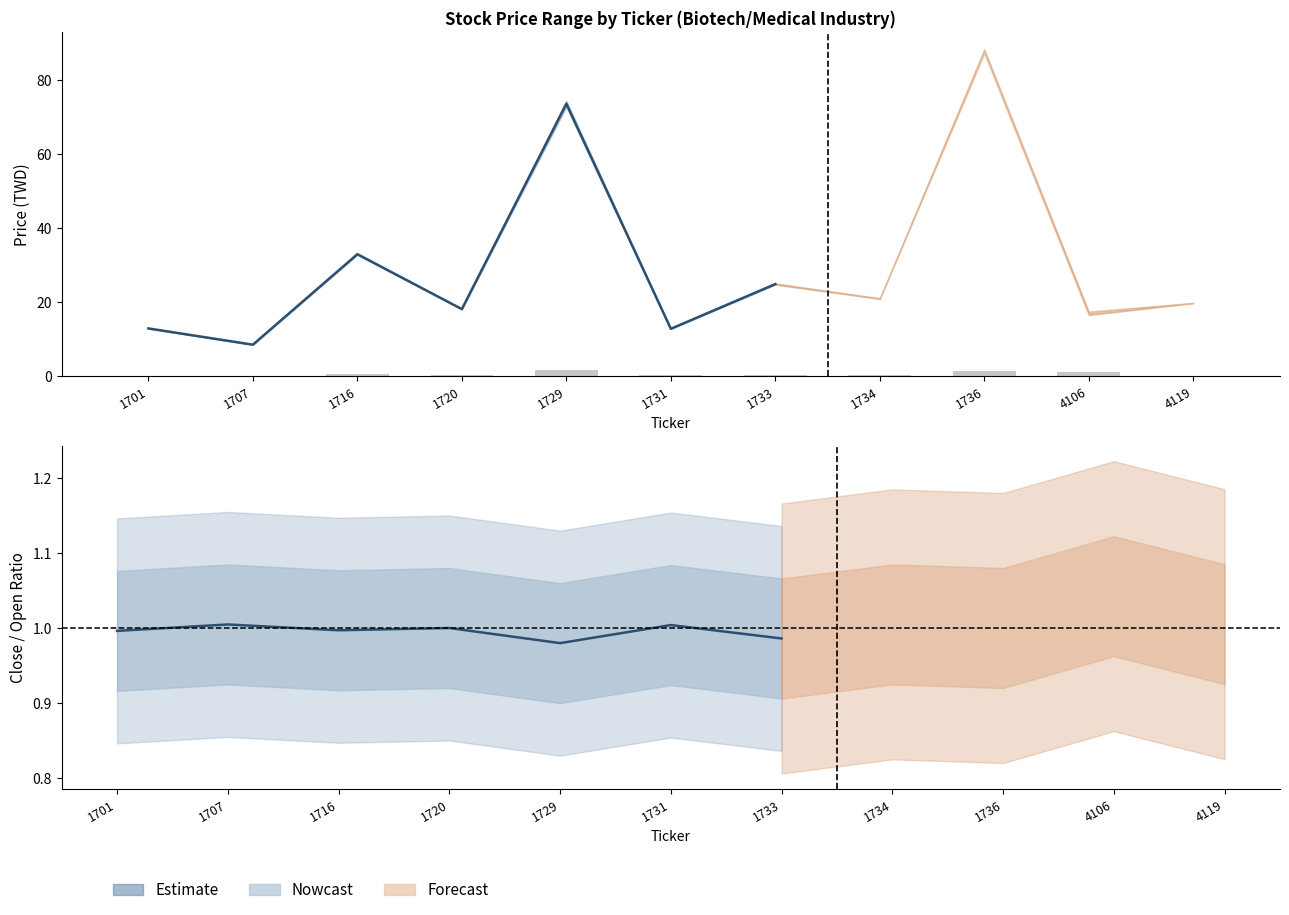

Which category has the lowest value in the Low series?

1707